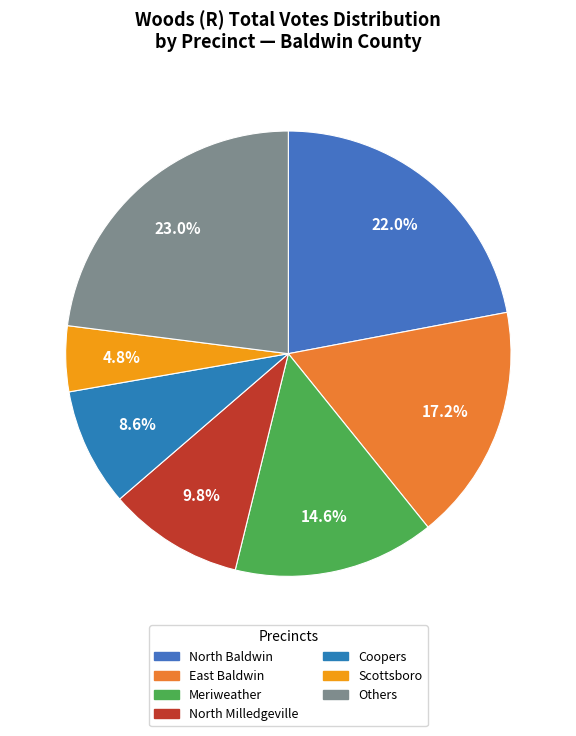

What percentage is the Meriweather slice, to the nearest percent?

15%